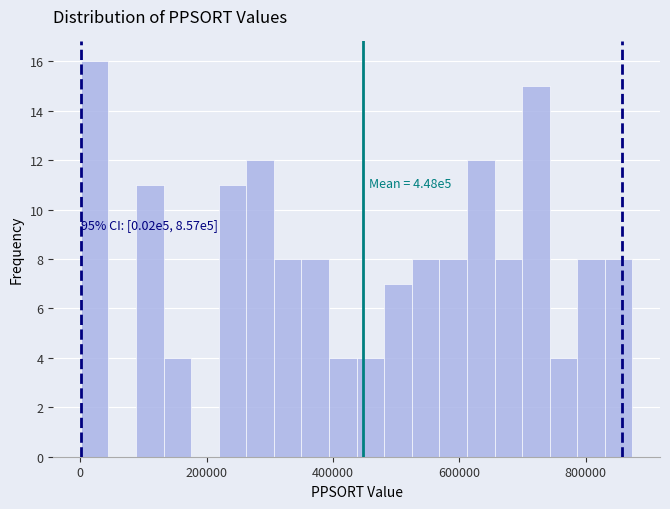

Read against the x-axis, roughly where is the centre of the tallest bar?

20000